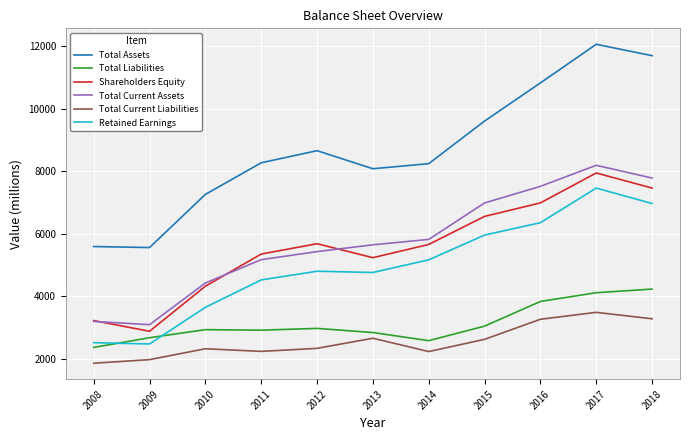

At how many categories does at least one series exceed 2299?

11